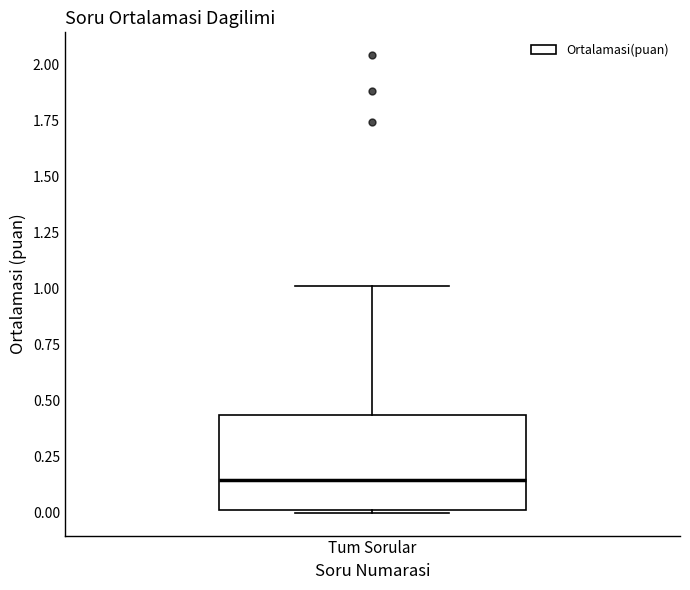

Transcribe this box plot: give where the median line is, the range the box spans, and where the two whiskers end, as read against the y-axis. The values are not printed on the chart, so give them approximately, as read against the axis.

median 0.15, box 0.00 to 0.45, whiskers 0.00 to 1.00